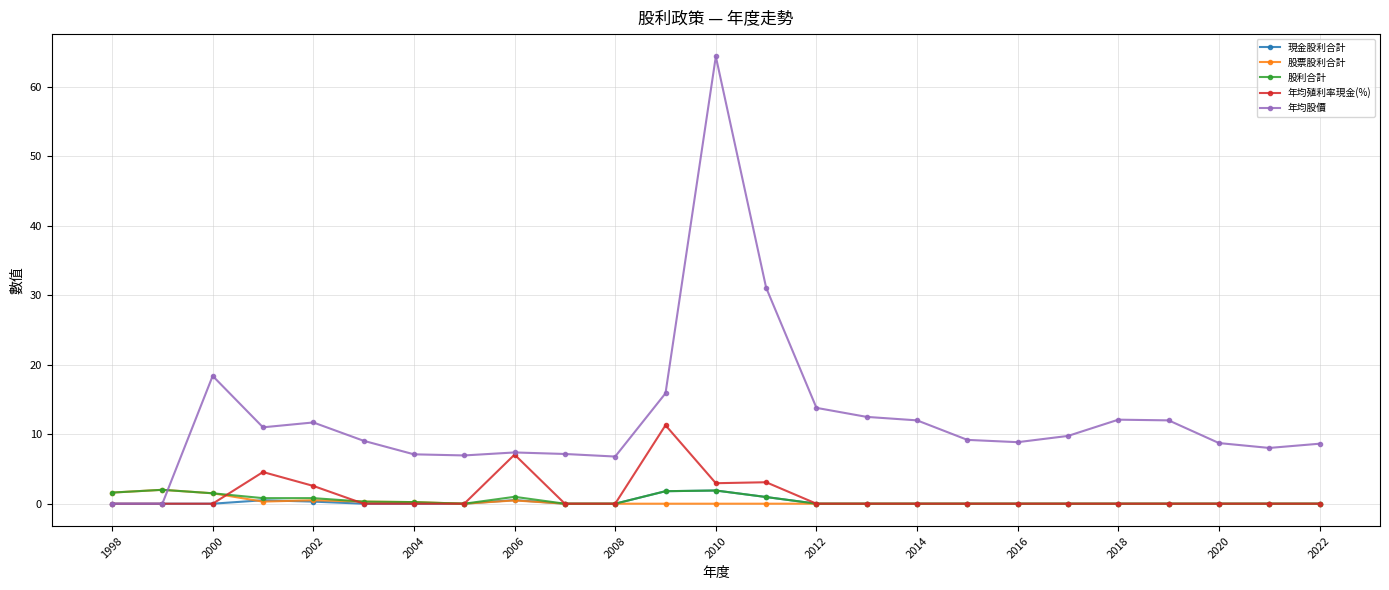

What is the maximum value shown in the chart?

64.4